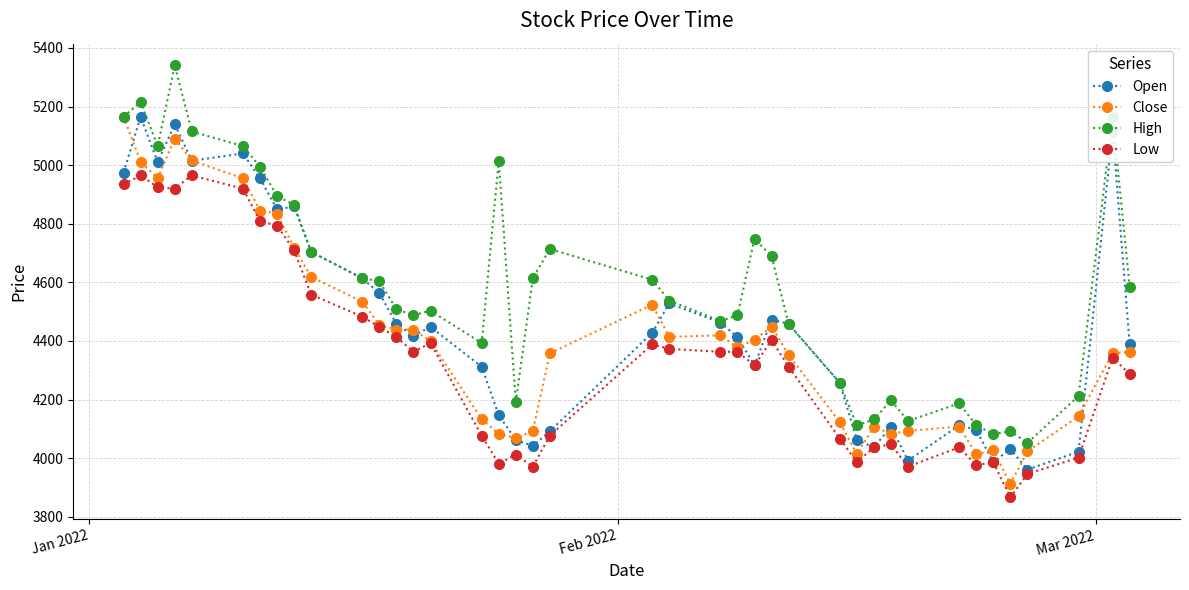

Rank the series by their average value, from highest to lowest.

High, Open, Close, Low